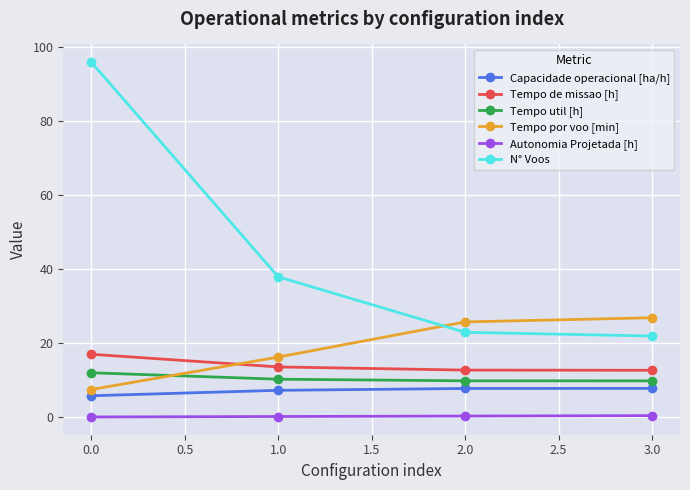

Which category has the highest value in the Tempo de missao [h] series?

0.0